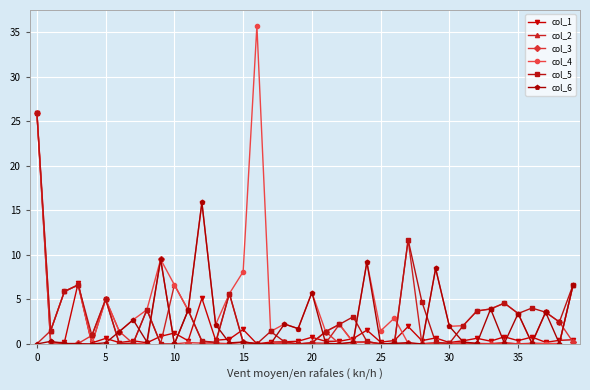

What is the average value of the col_5 series?

3.0